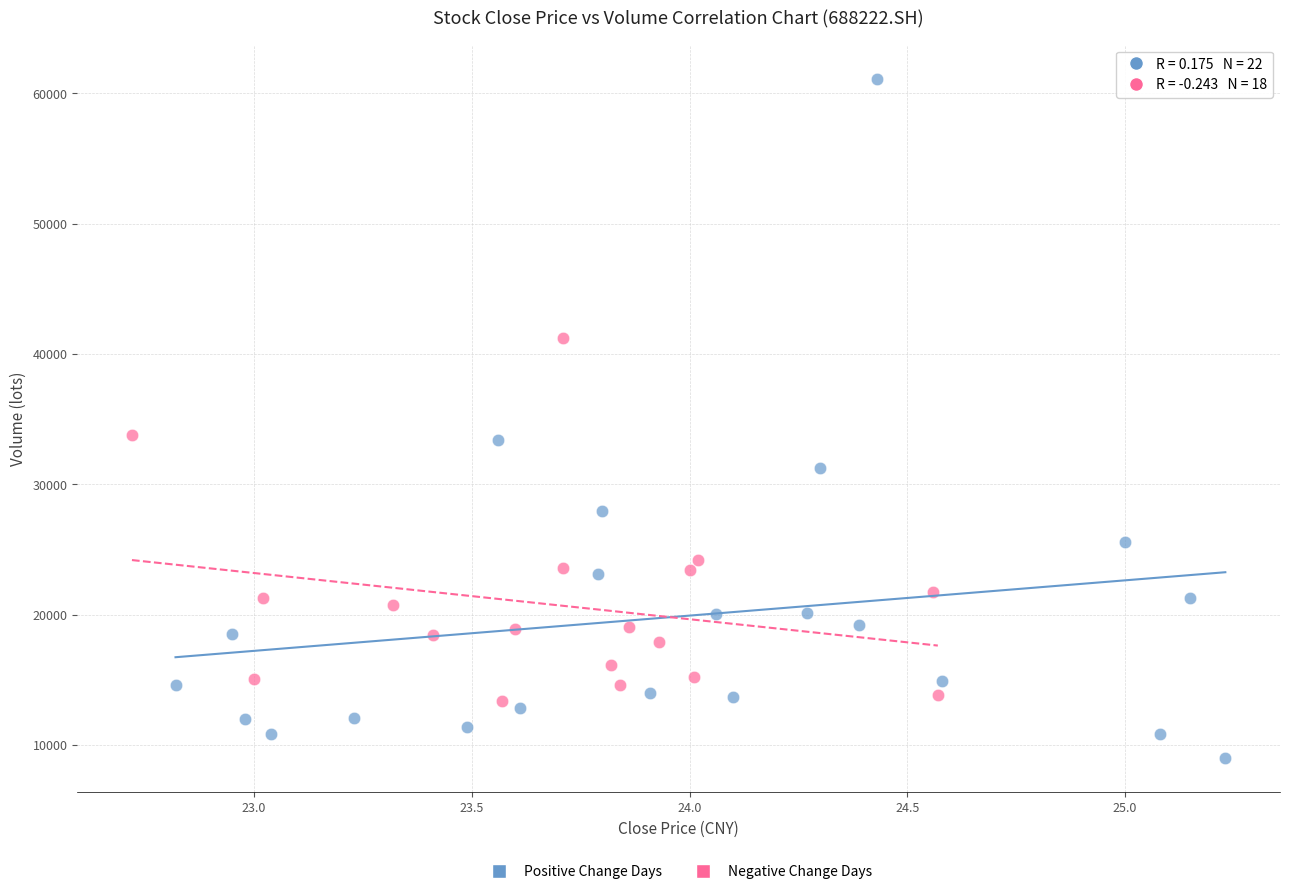

Which series has the largest Y range (max minus min)?

Positive Change Days